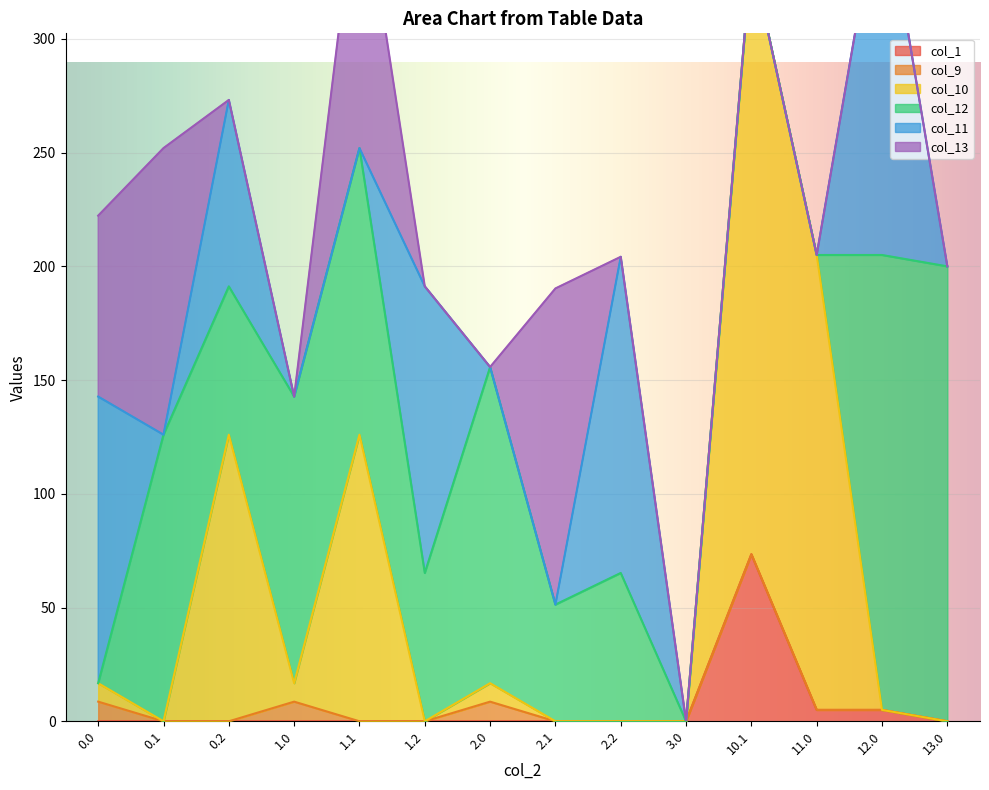

Which series has the largest range (max minus min)?

col_10